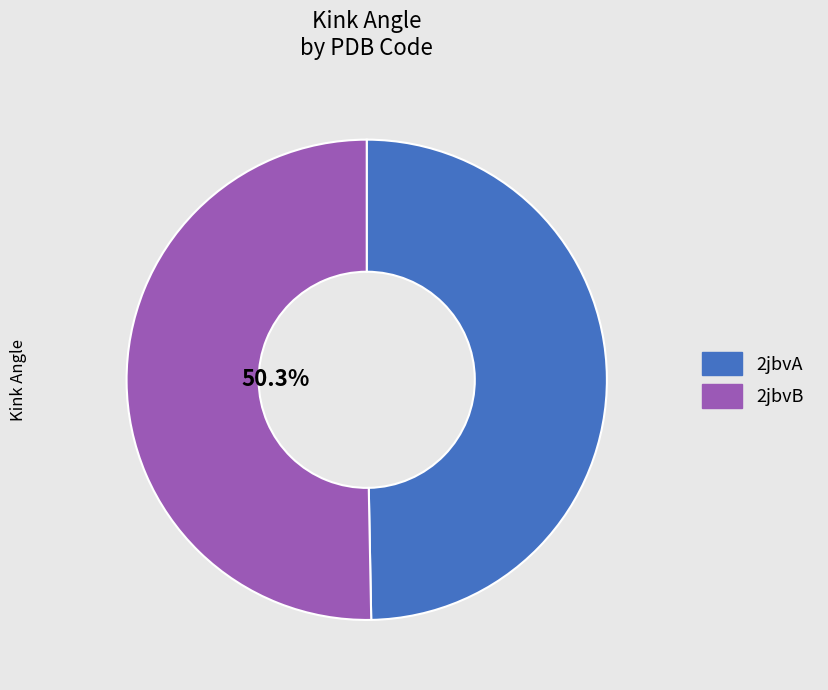

Rank the categories by value from highest to lowest.

2jbvB, 2jbvA